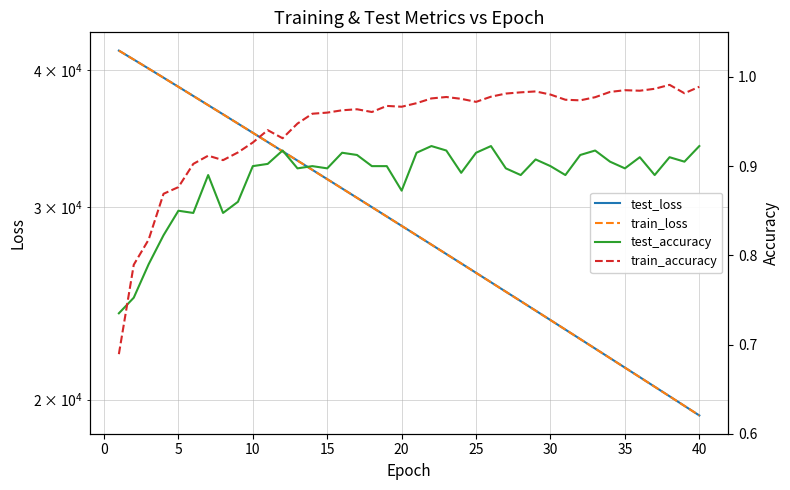

How many lines are shown in the chart?

4